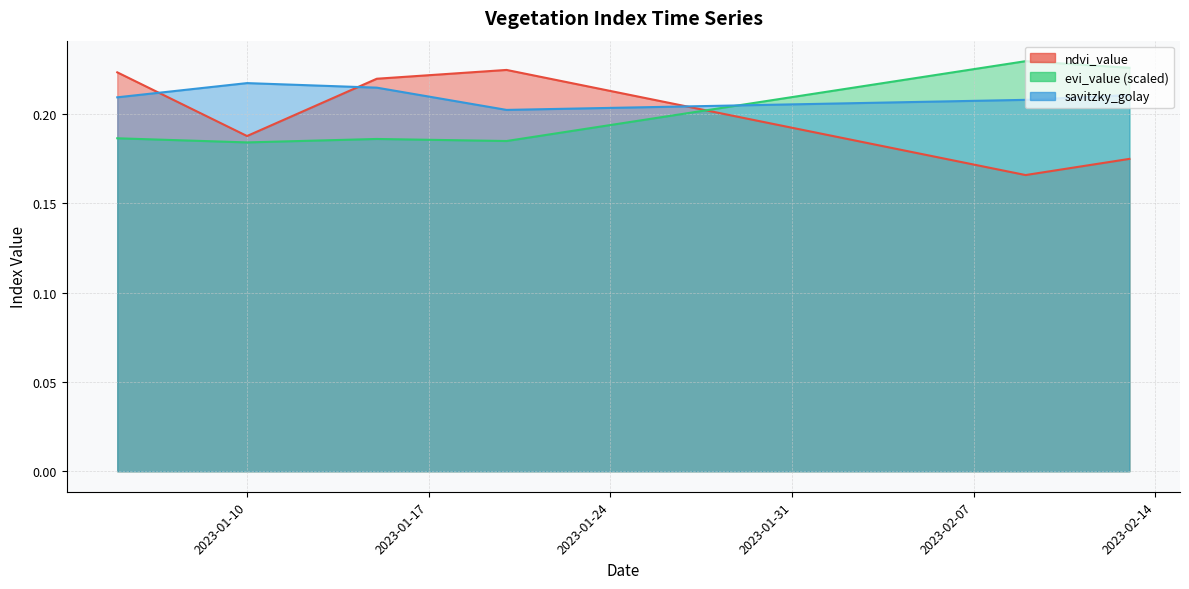

What is the total value across all series at 2023-02-07?

0.6